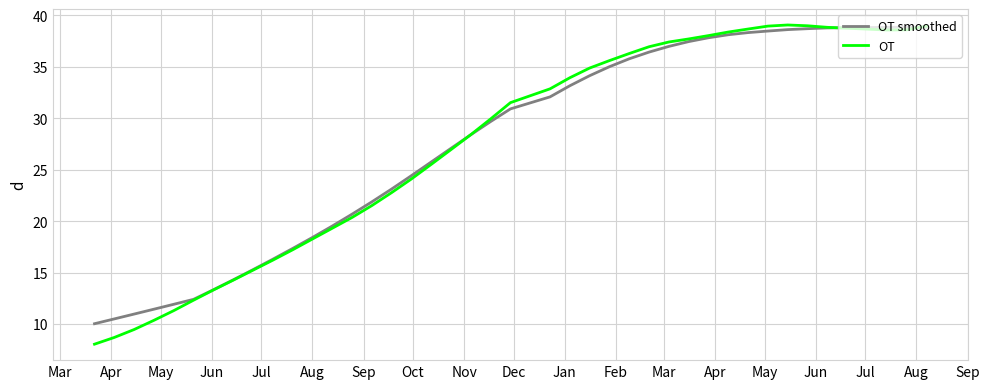

What is the greatest value displayed?

39.1